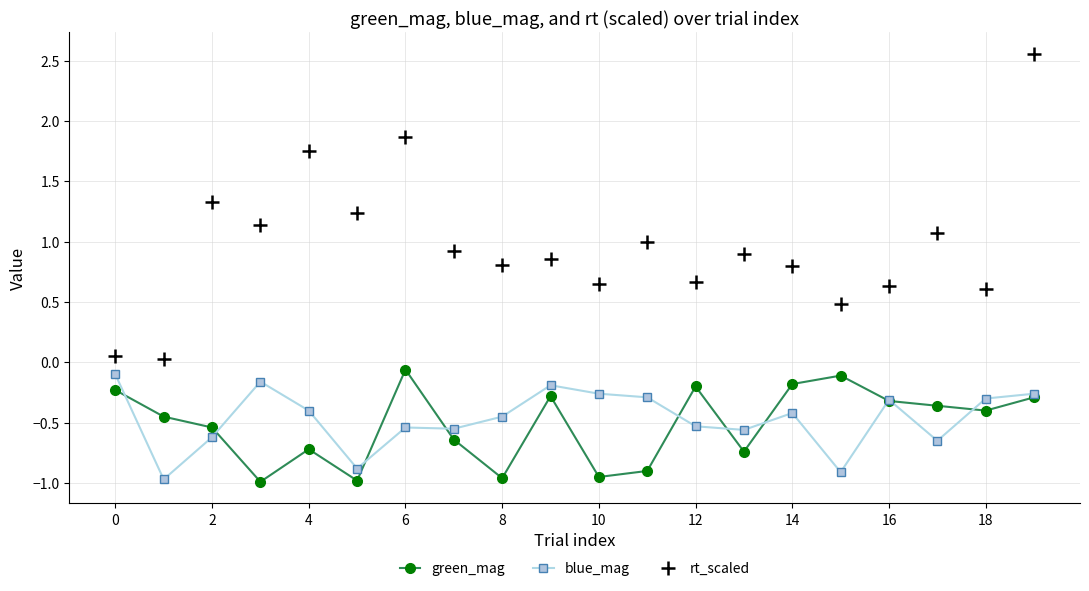

True or false: green_mag has more than 2 interior local peaks.

True